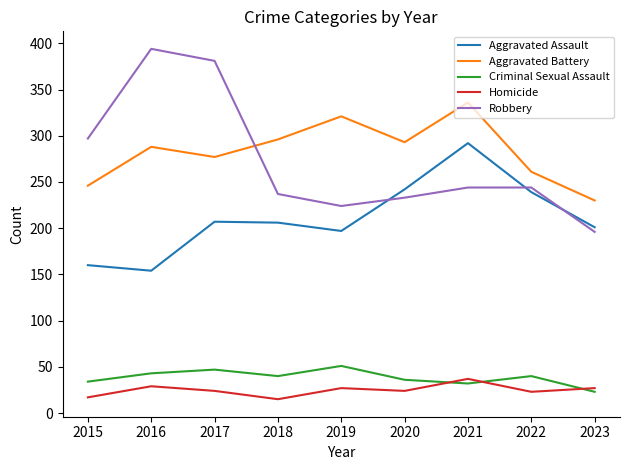

Which label corresponds to the largest value in the chart?

2016